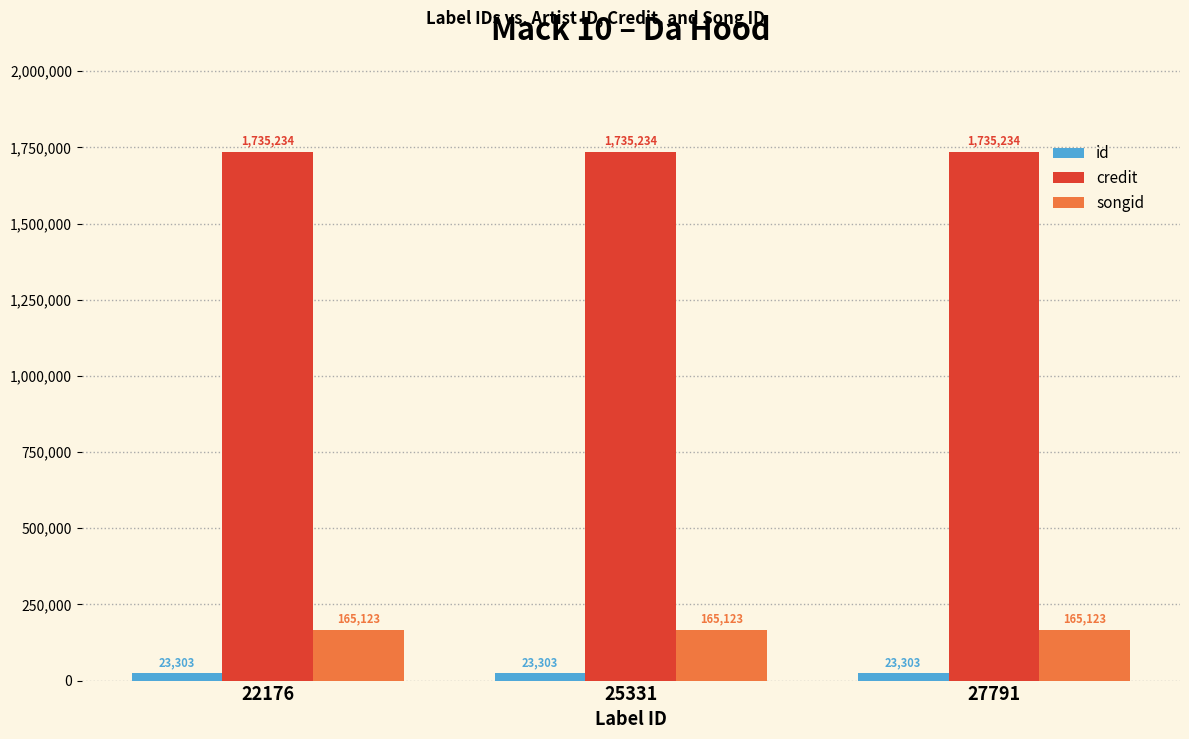

What is the spread (max minus min) of values at 25331?

1711931